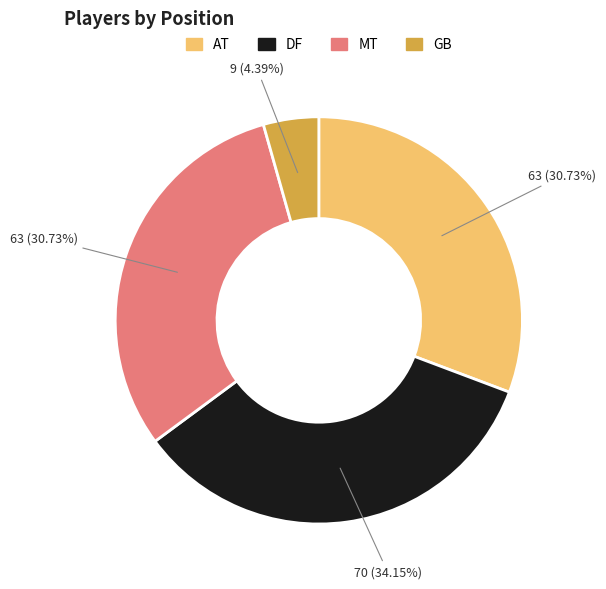

Count the number of slices in the pie.

4